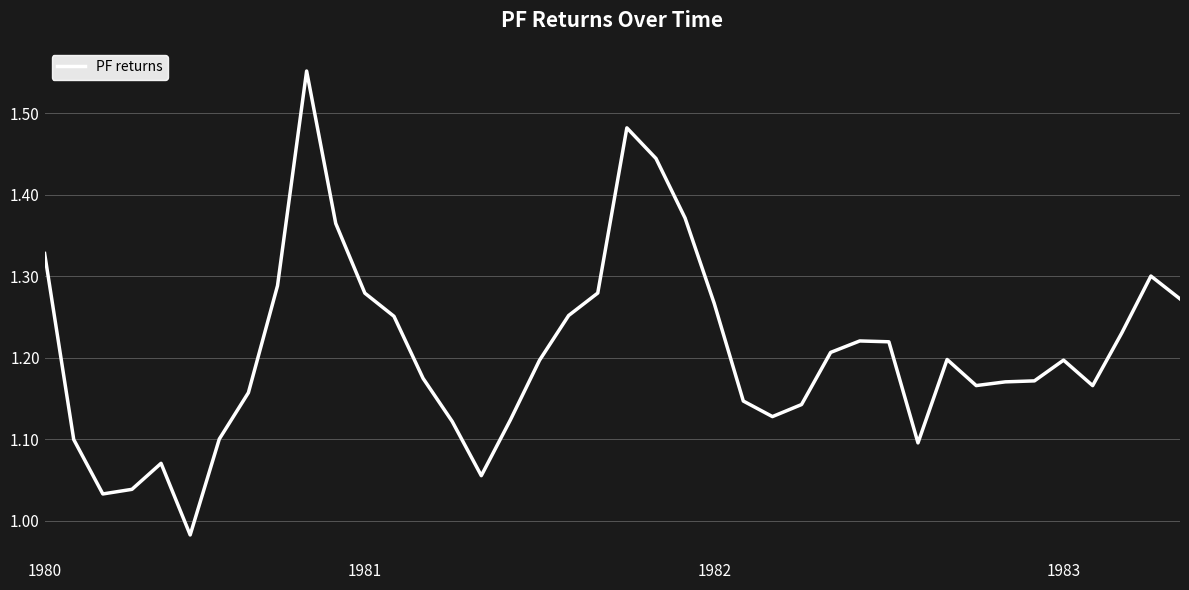

What is the difference between the maximum and minimum values?

0.6